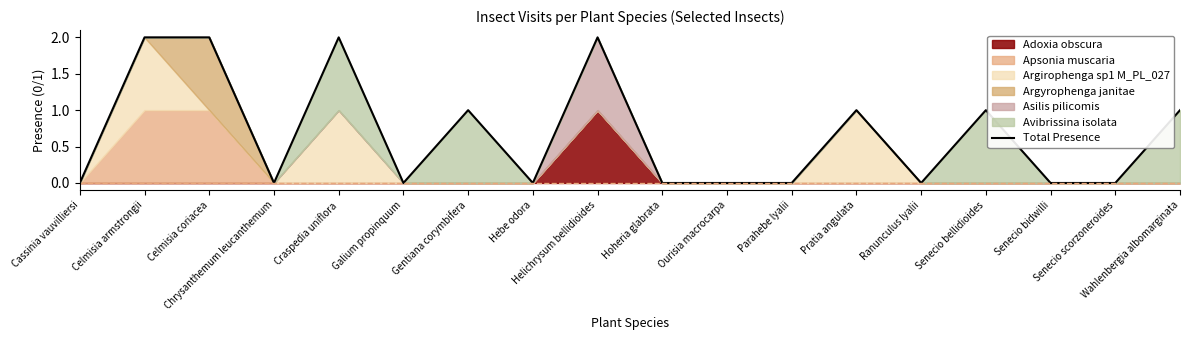

List the labels in order of value, largest first.

Celmisia armstrongii, Celmisia coriacea, Craspedia uniflora, Helichrysum bellidioides, Gentiana corymbifera, Pratia angulata, Senecio bellidioides, Wahlenbergia albomarginata, Cassinia vauvilliersi, Chrysanthemum leucanthemum, Galium propinquum, Hebe odora, Hoheria glabrata, Ourisia macrocarpa, Parahebe lyalii, Ranunculus lyalii, Senecio bidwilli, Senecio scorzoneroides